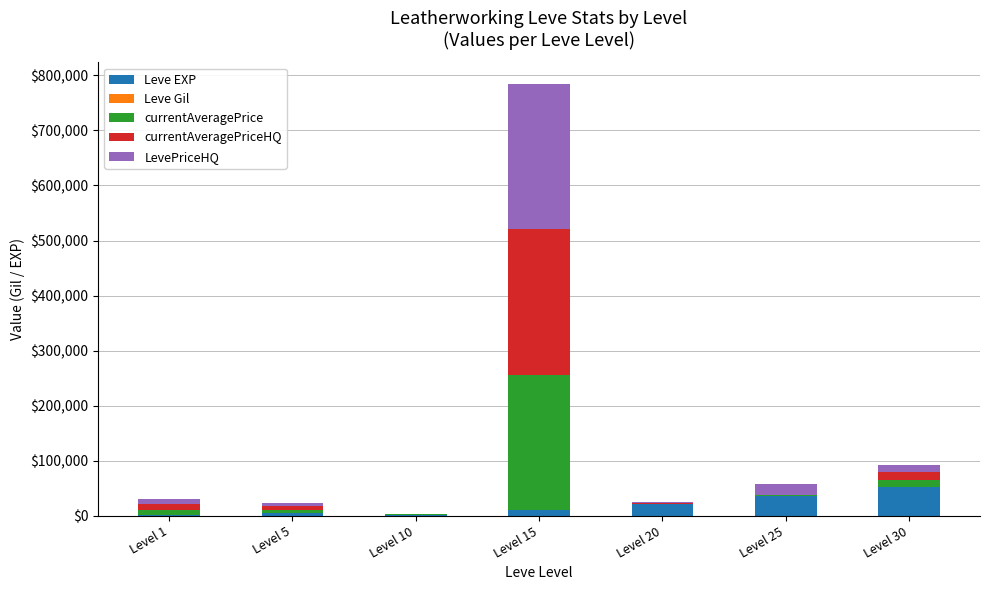

At which category is the sum across all series the highest?

Level 15